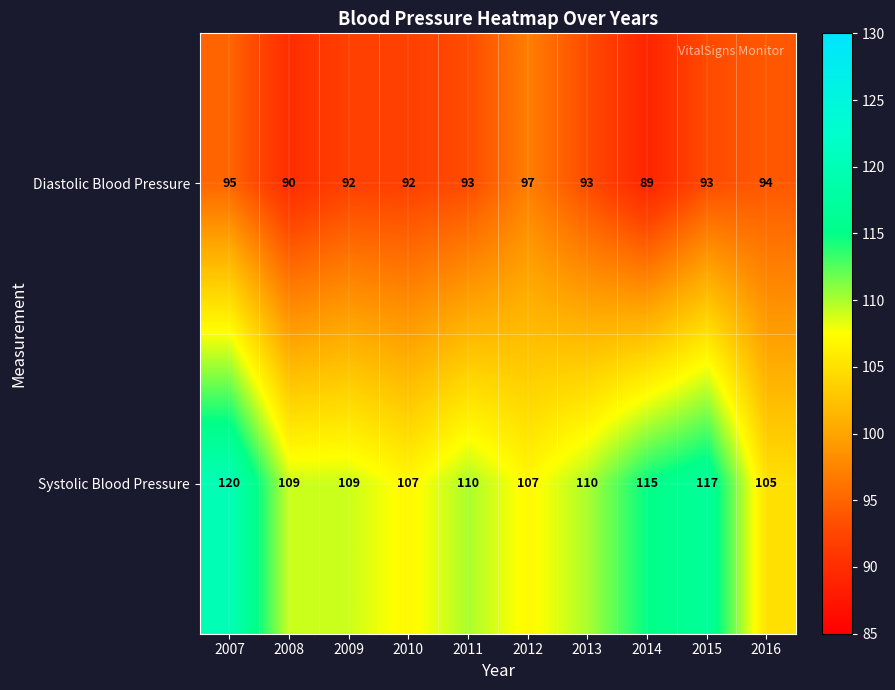

What is the sum of the Diastolic Blood Pressure values at 2013 and 2015?

186